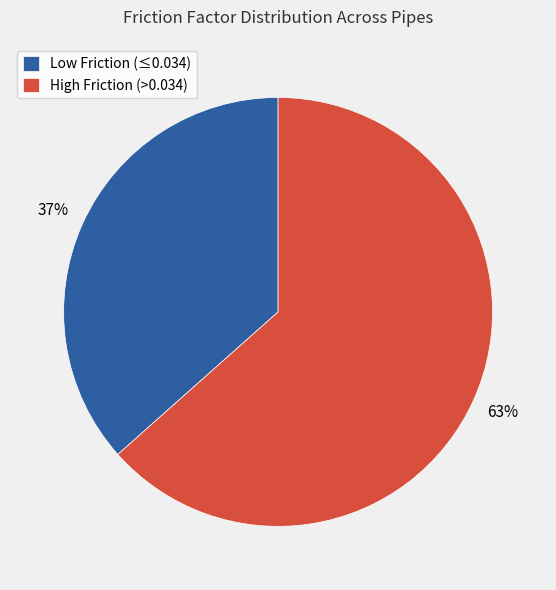

To the nearest percent, what percentage of the pie is Low Friction (≤0.034)?

37%